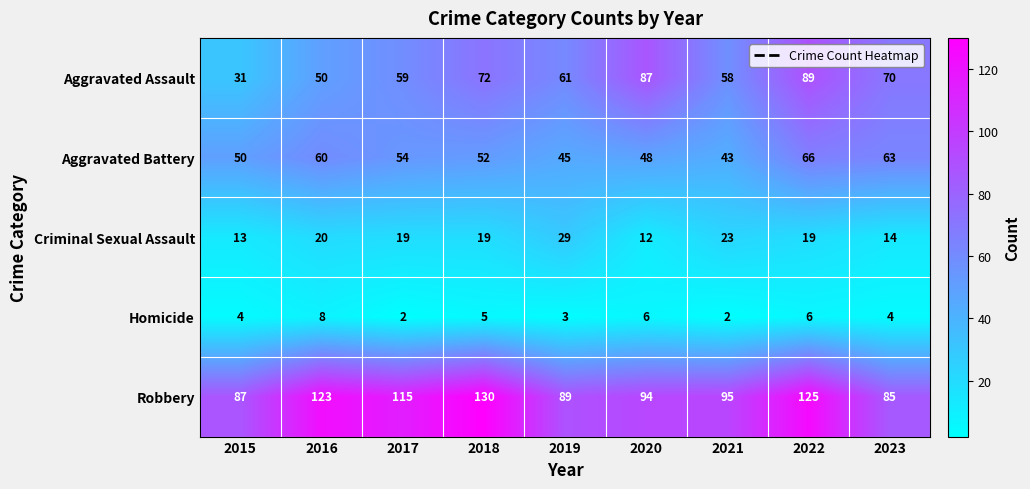

What value does the Aggravated Assault series have at 2020, to the nearest 10?

90